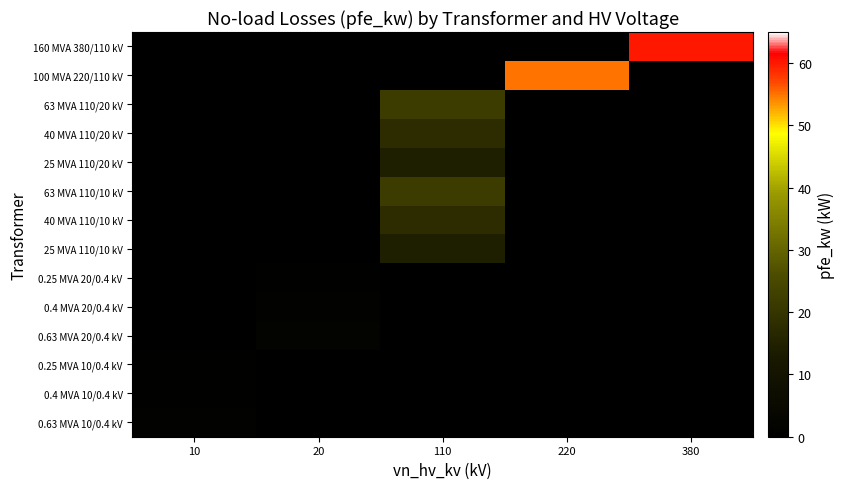

Which series has the largest total across all categories?

160 MVA 380/110 kV